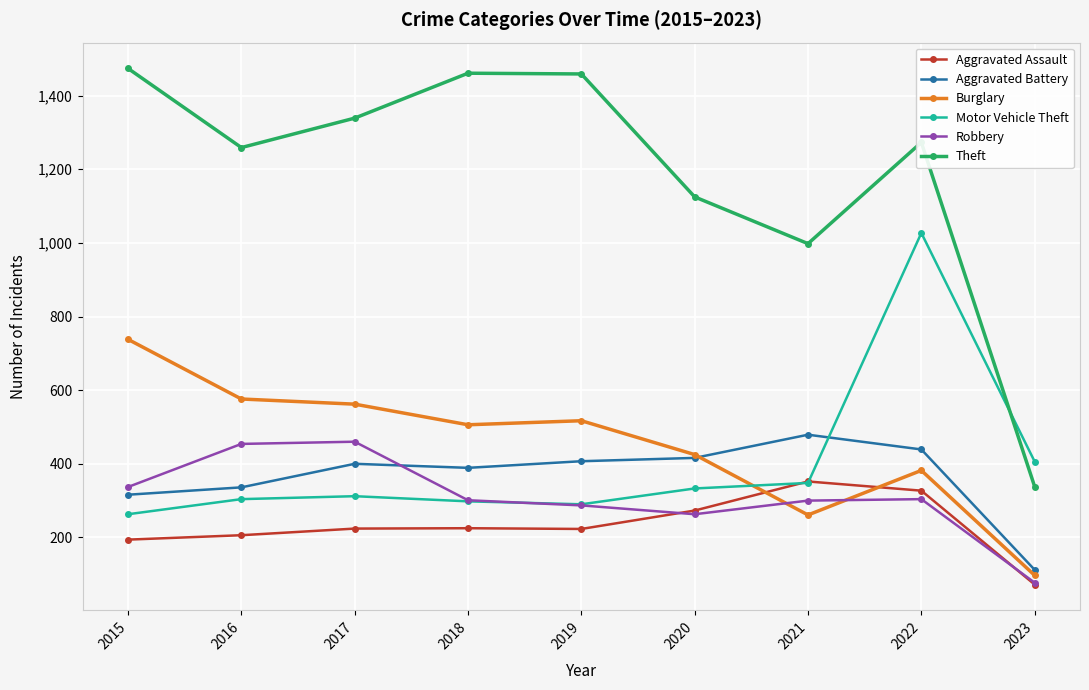

What is the value of the Motor Vehicle Theft point at the 2nd from the left?

304